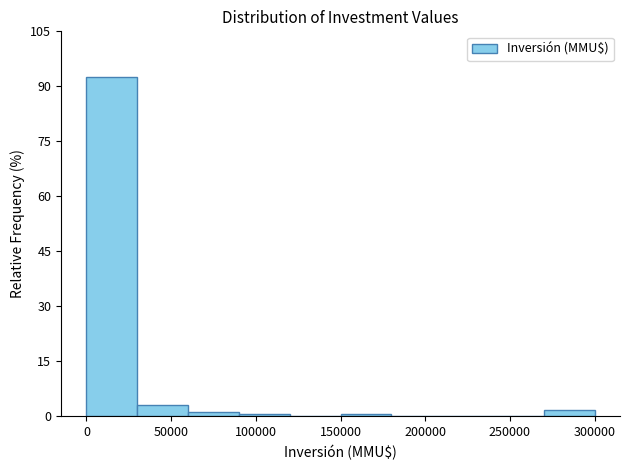

Reading left to right, list every bar in this chart as the range it spans on the x-axis followed by its height. The values are not printed on the chart, so give them approximately, as read against the axis.

0 to 30000: 92
30000 to 60000: 4
60000 to 90000: under 2
90000 to 120000: under 2
120000 to 150000: 0
150000 to 180000: under 2
180000 to 210000: 0
210000 to 240000: 0
240000 to 270000: 0
270000 to 300000: under 2